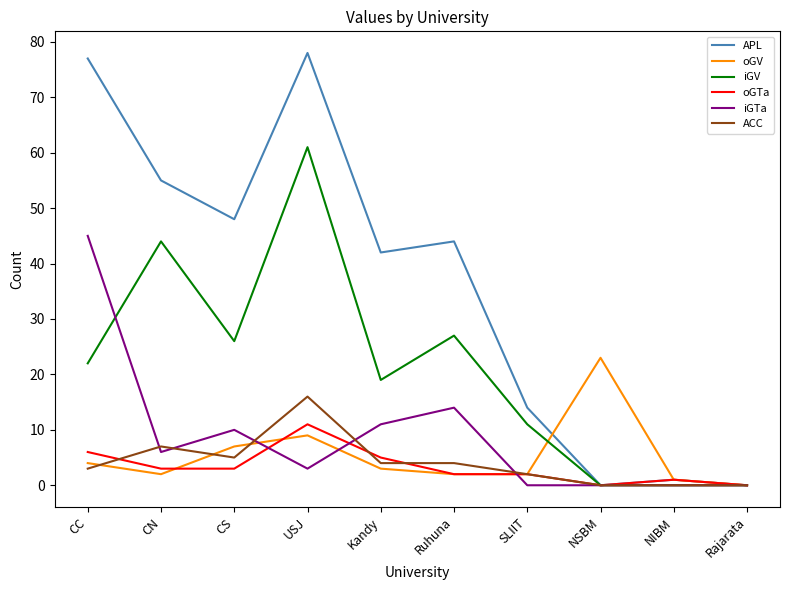

True or false: iGV has more than 1 points higher than both neighbors.

True